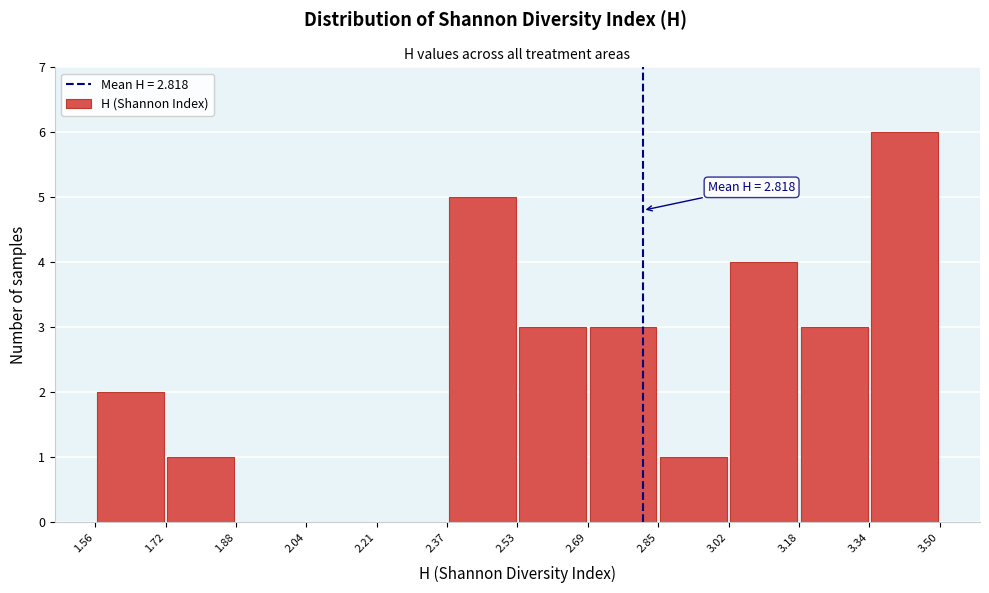

Which range on the x-axis has the tallest bar?

3.34 to 3.50